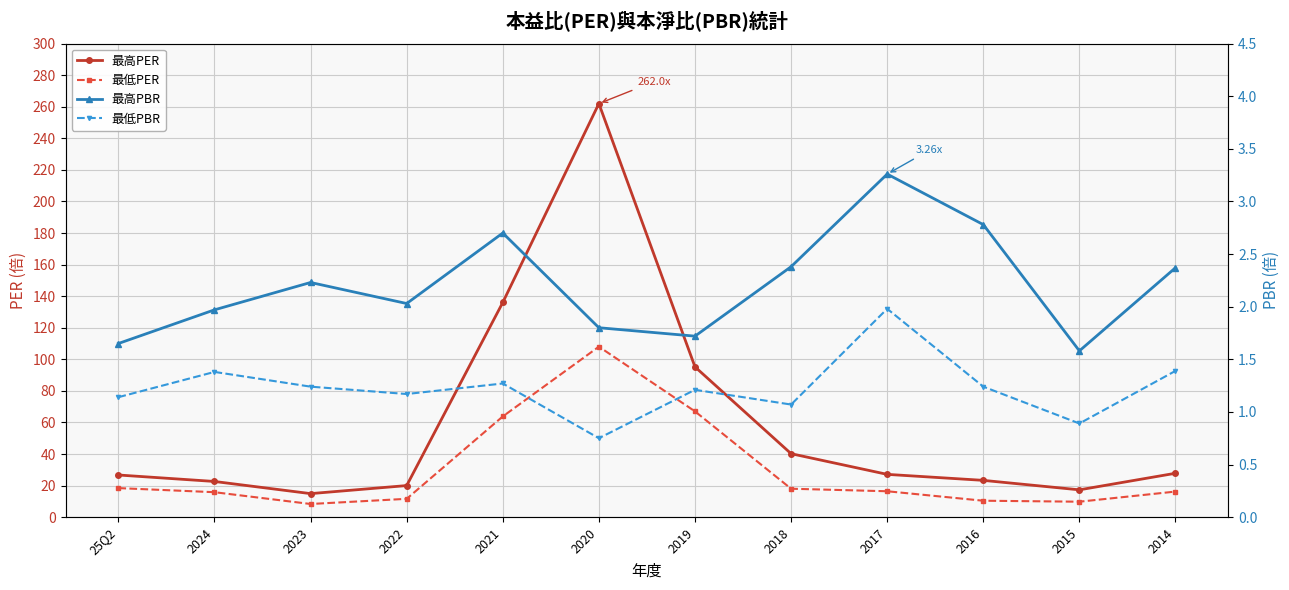

What is the total value across all series at 2015?

29.6